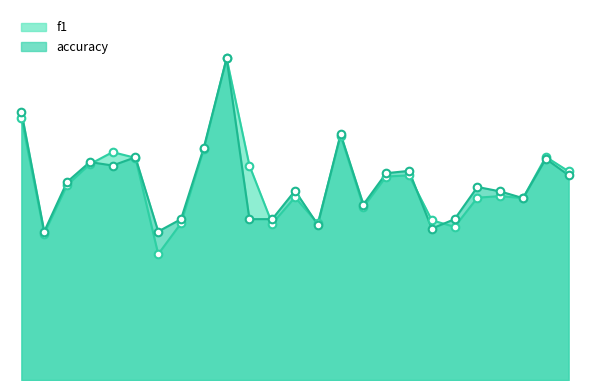

Which series has the largest total across all categories?

accuracy